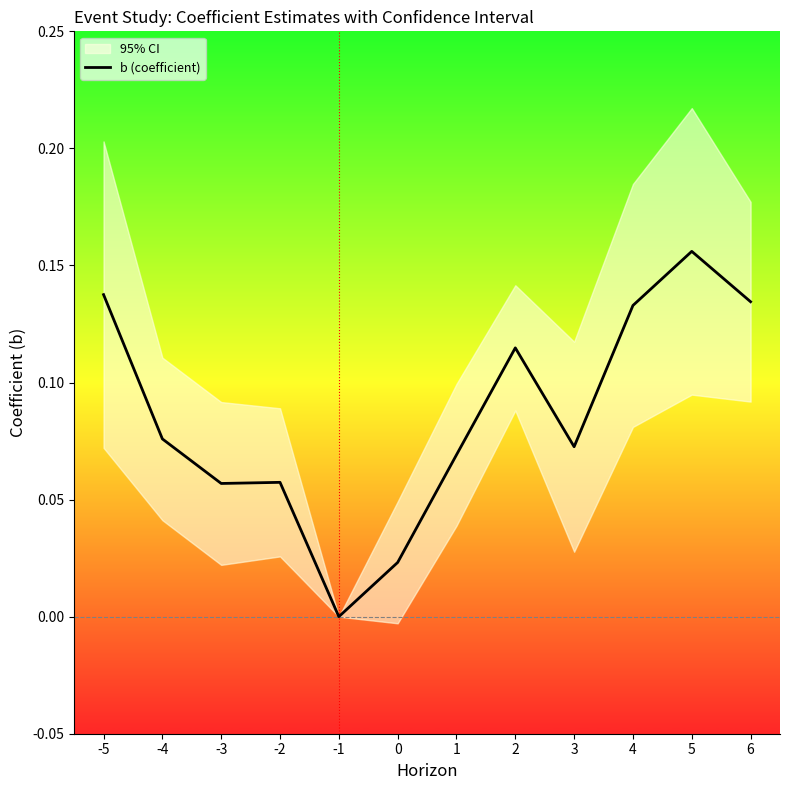

Reading left to right, transcribe all the data shown in this chart.

0.1	0.1	0.1	0.1	0.0	0.0	0.1	0.1	0.1	0.1	0.2	0.1